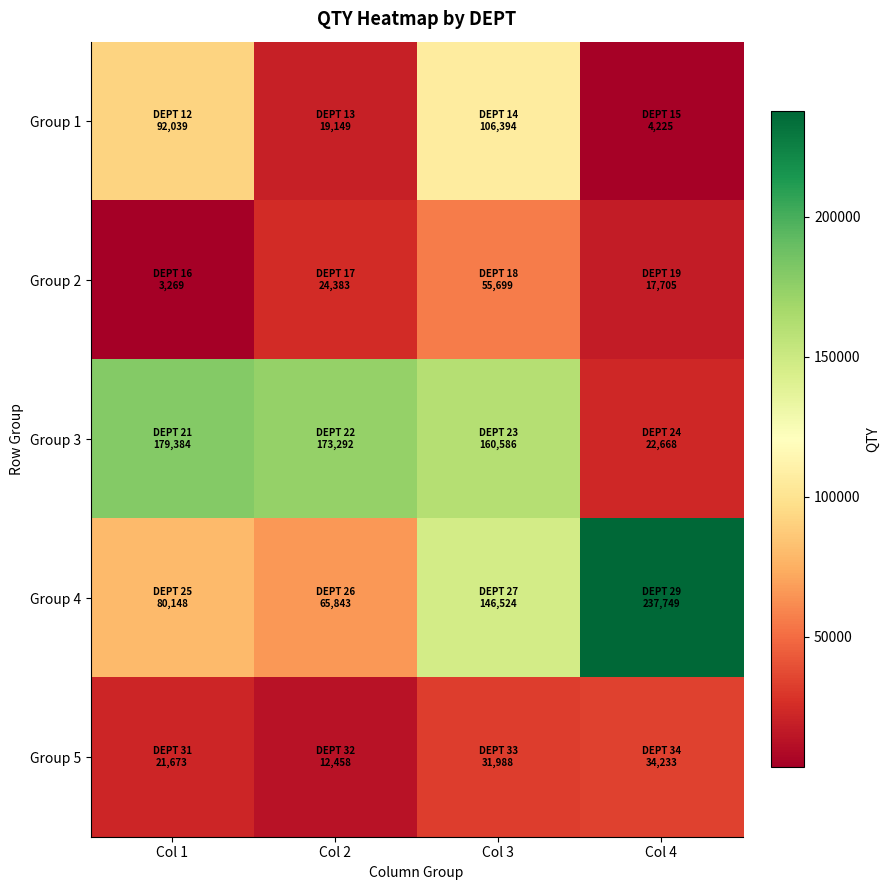

Between Col 2 and Col 3, which series saw the biggest shift?

Group 1